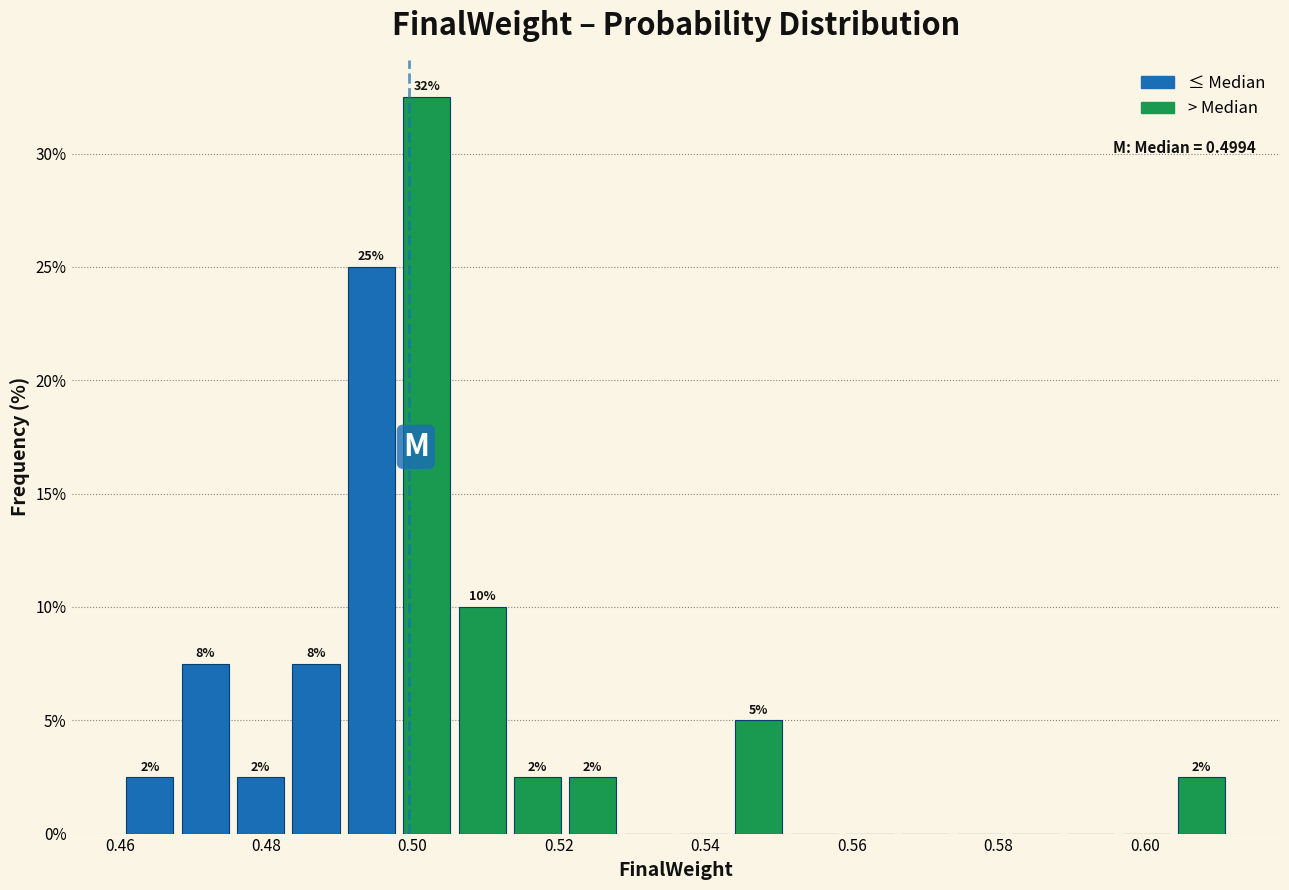

Read against the x-axis, roughly where is the centre of the tallest bar?

0.502